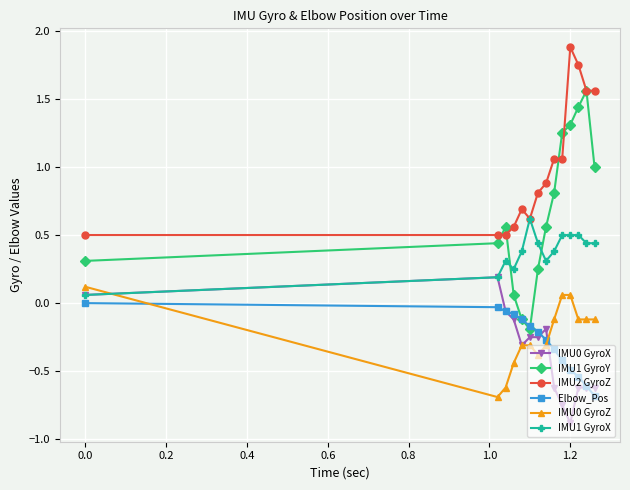

After their last crossing, which series has the higher values: IMU1 GyroY or IMU1 GyroX?

IMU1 GyroY